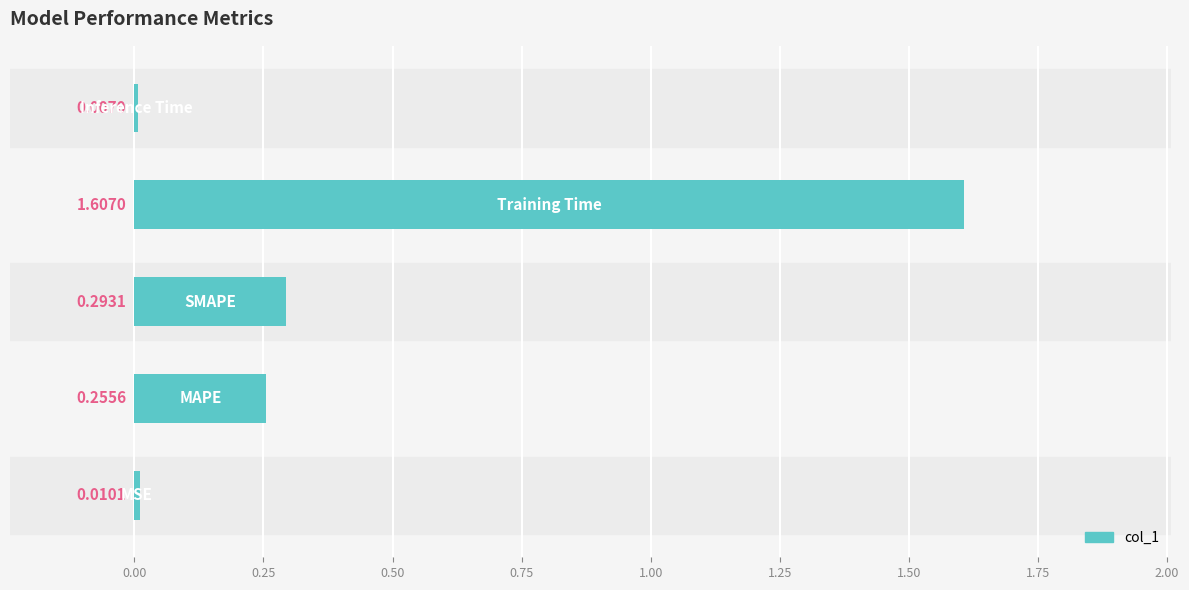

How many bars are there in total?

5